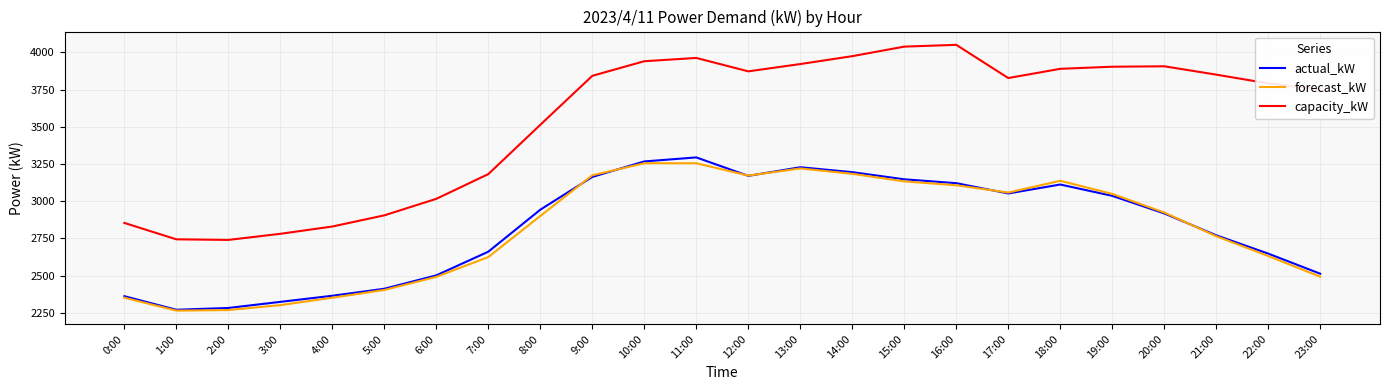

True or false: actual_kW and capacity_kW cross at least once.

False